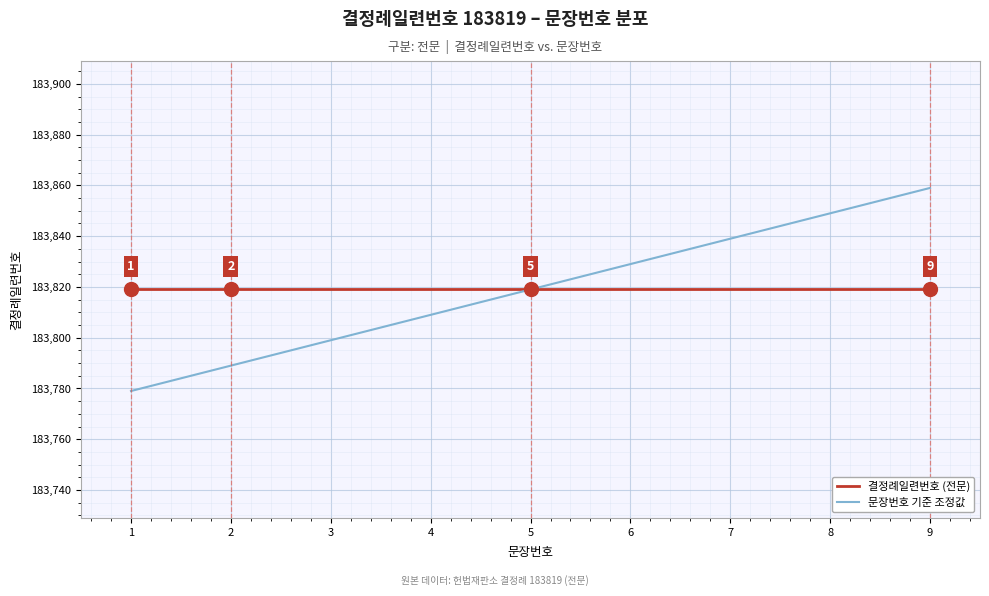

Is it true that 결정례일련번호 (전문) equals 183819 at 3?

True